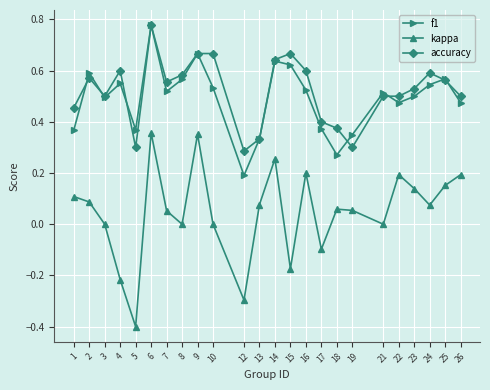

What are all the series names shown in the legend?

f1, kappa, accuracy